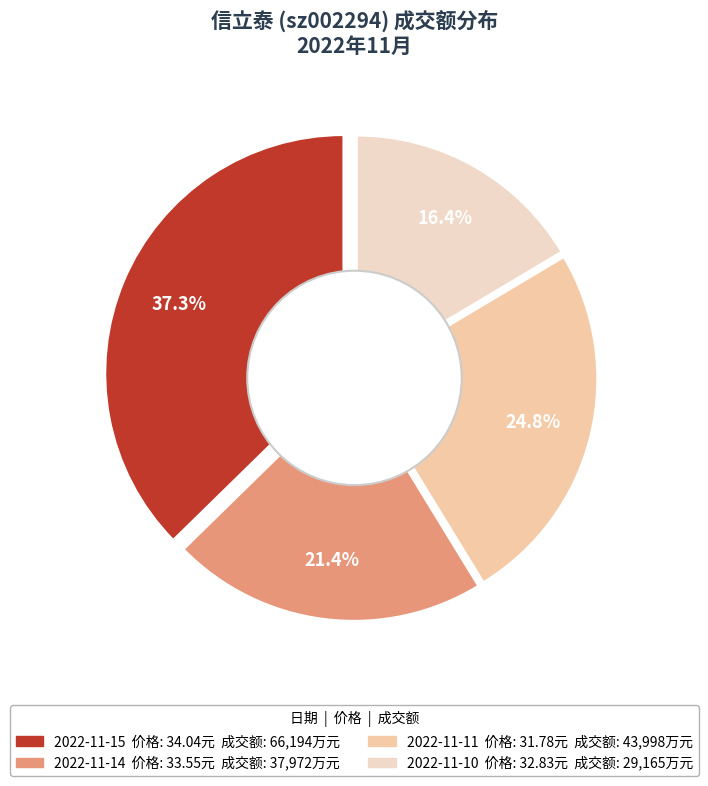

What is the smallest slice in the pie chart?

2022-11-10